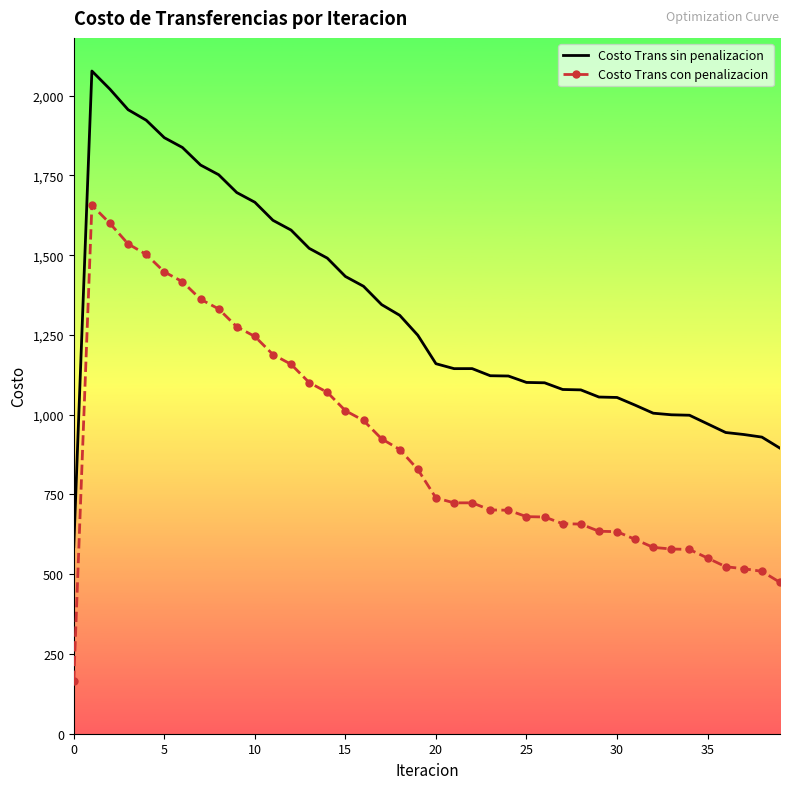

True or false: Costo Trans sin penalizacion and Costo Trans con penalizacion intersect in this chart.

False